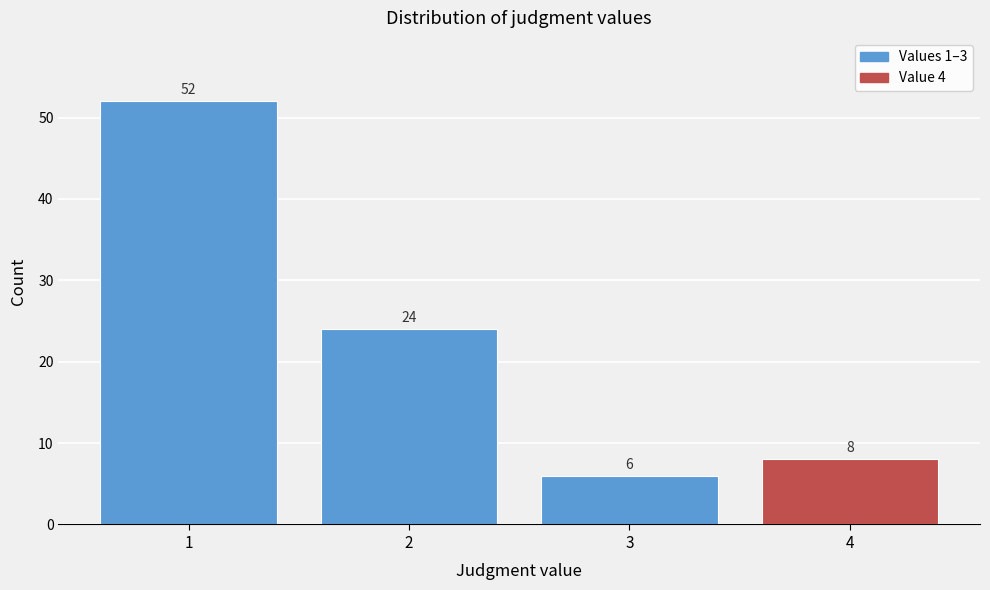

What is the height of the bar covering 3.5 to 4.5 on the x-axis?

8